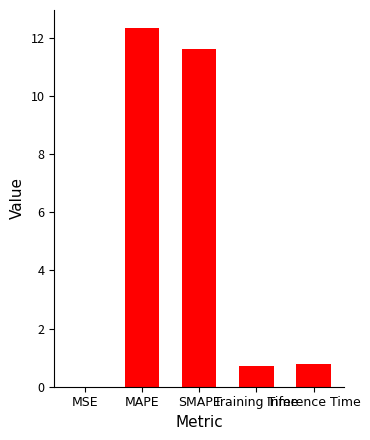

What is the change in value from MAPE to SMAPE?

-0.7